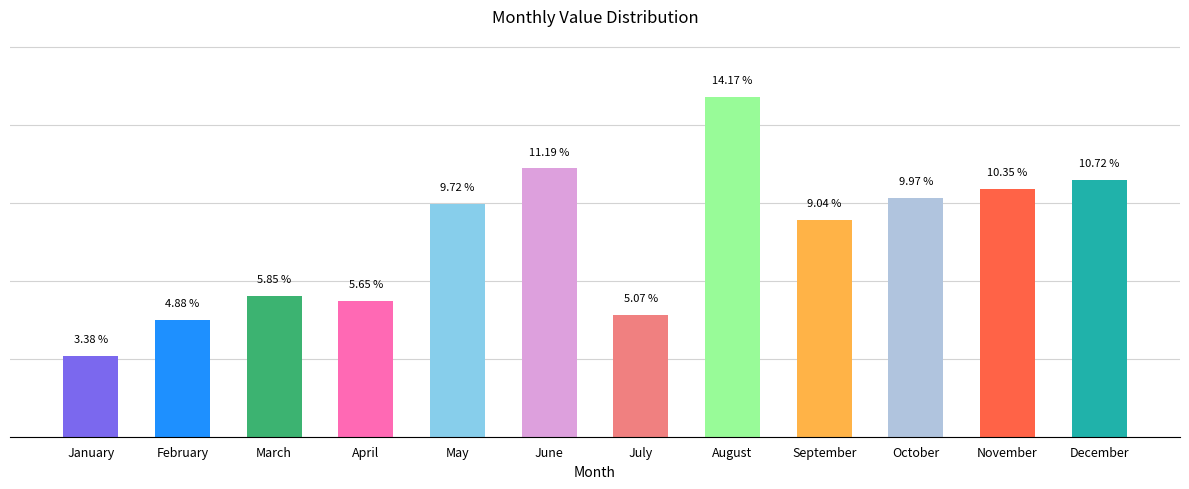

Which category has the lowest value across all series?

January